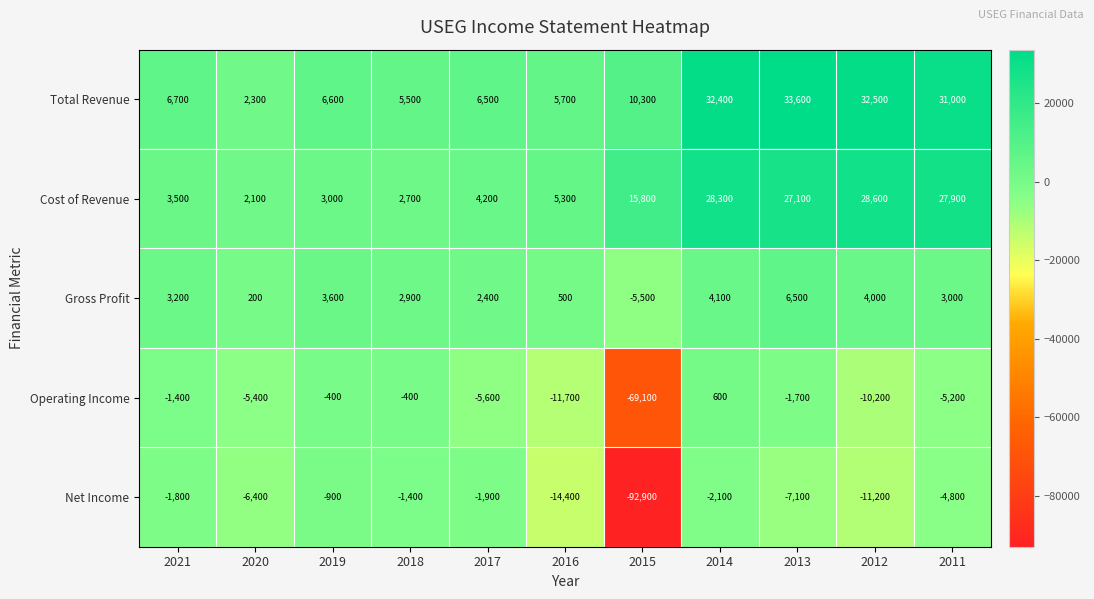

What is the smallest value displayed?

-92900